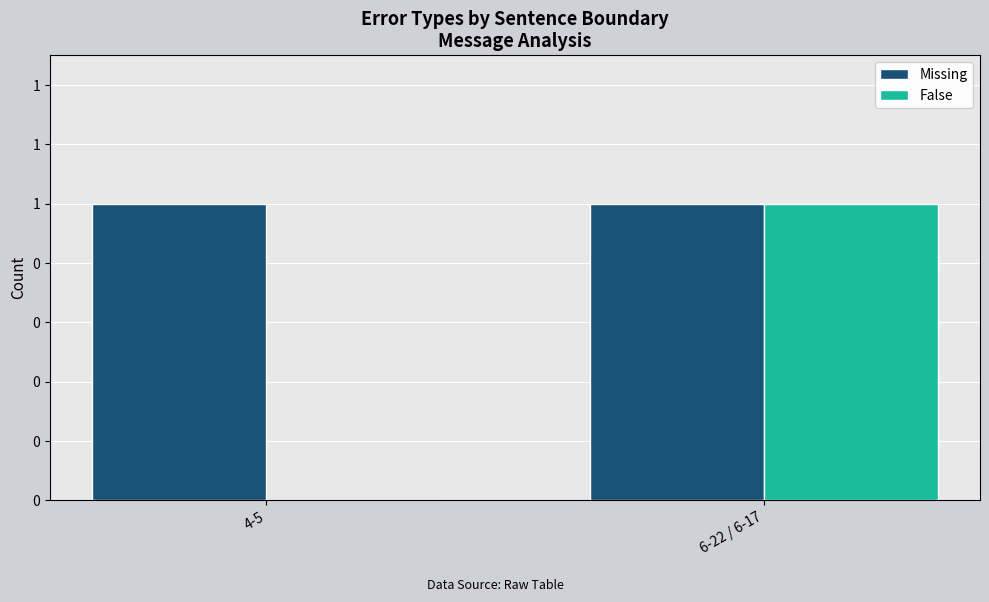

At 6-22 / 6-17, list the series in order from smallest to largest.

Missing, False